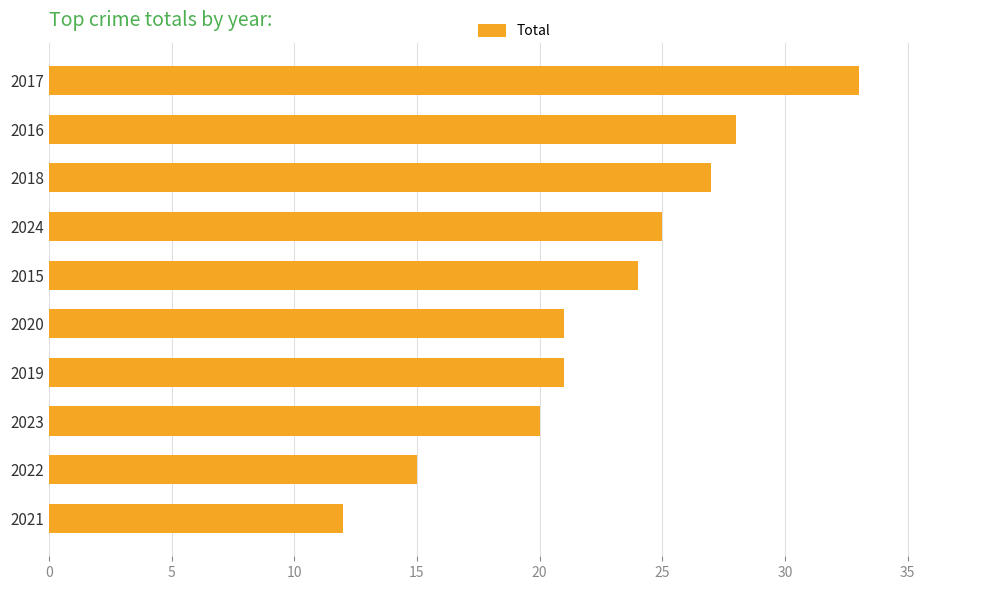

Read the value at 2024.

25